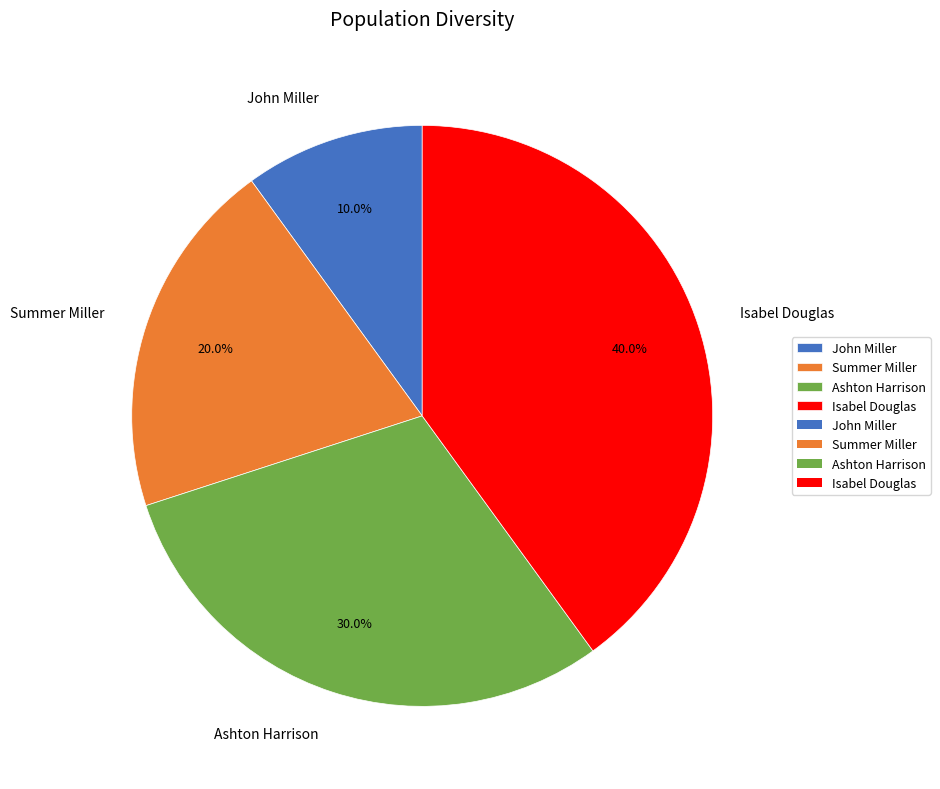

What percentage is NOT represented by Ashton Harrison?

70.0%